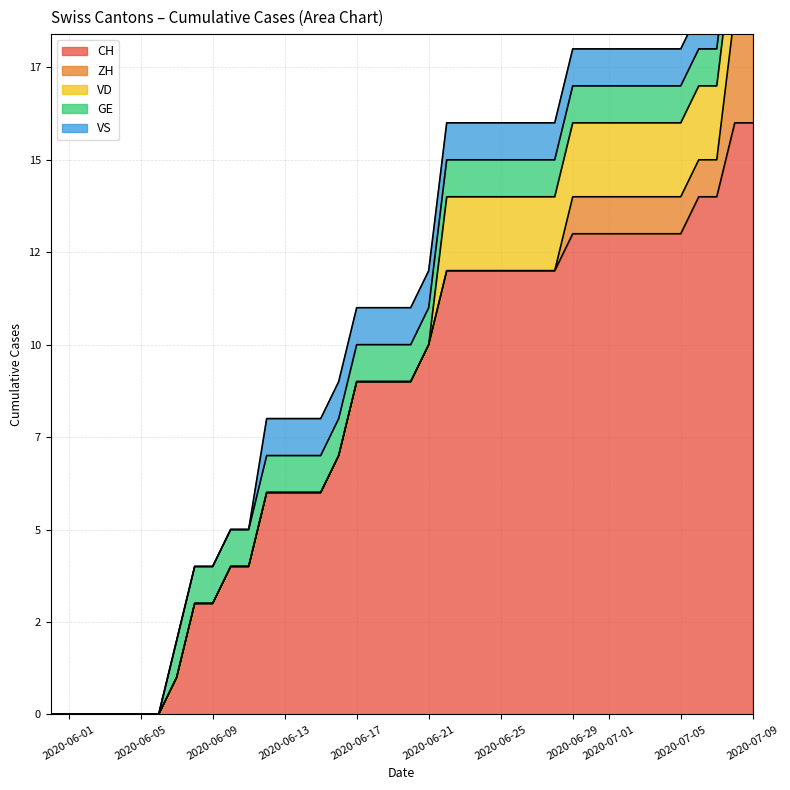

Is it true that GE equals 1 at 2020-07-09?

True